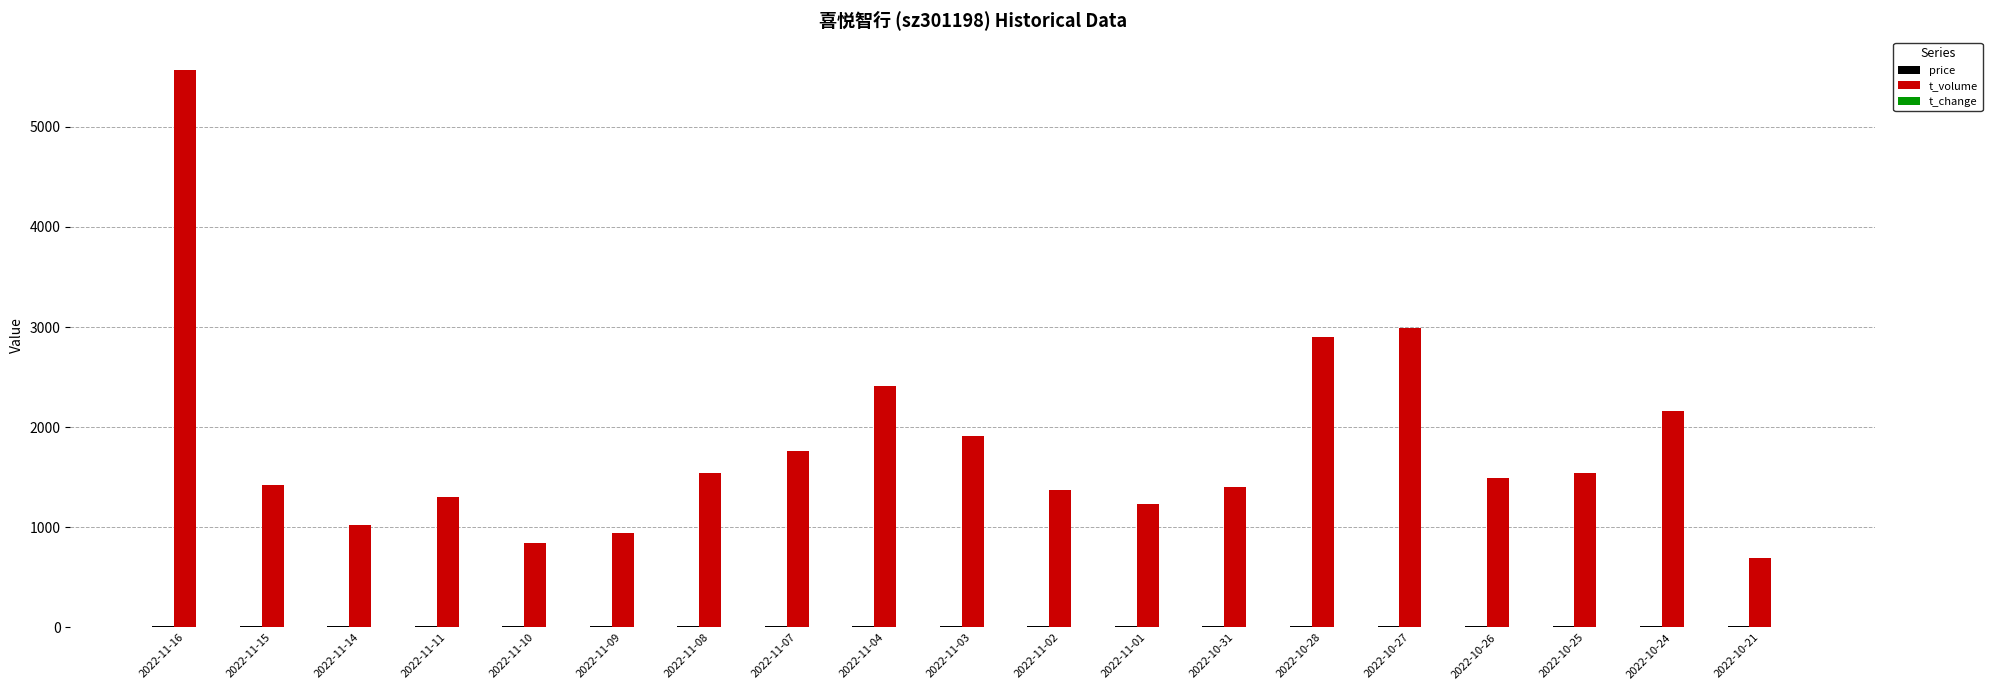

The value of t_volume at 2022-11-14 is 1027.0. True or false?

True